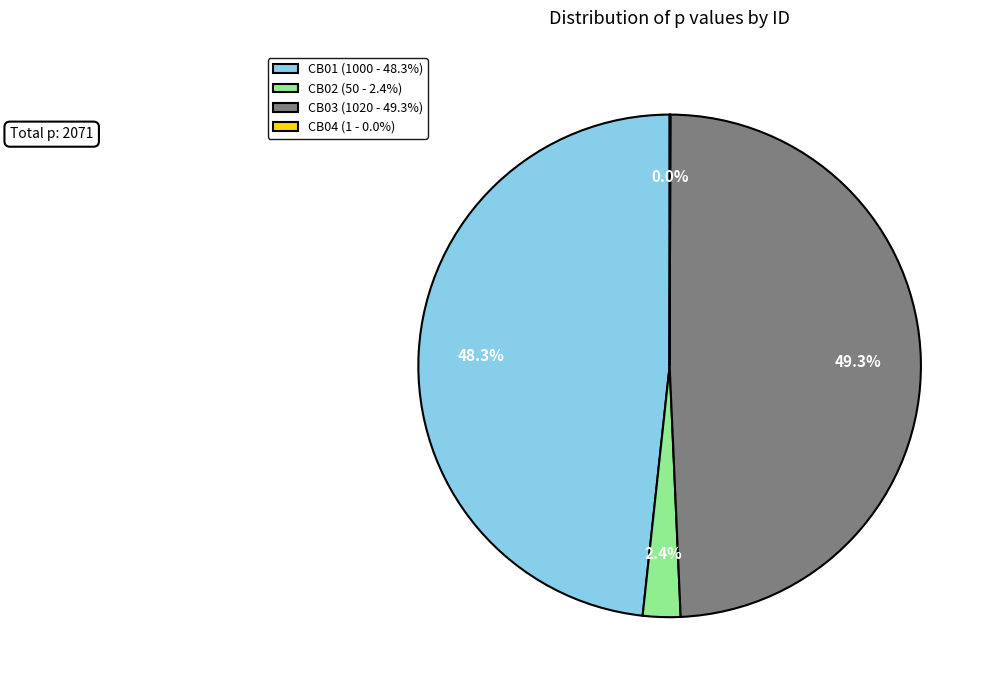

Which has a higher value, CB01 (1000 - 48.3%) or CB02 (50 - 2.4%)?

CB01 (1000 - 48.3%)